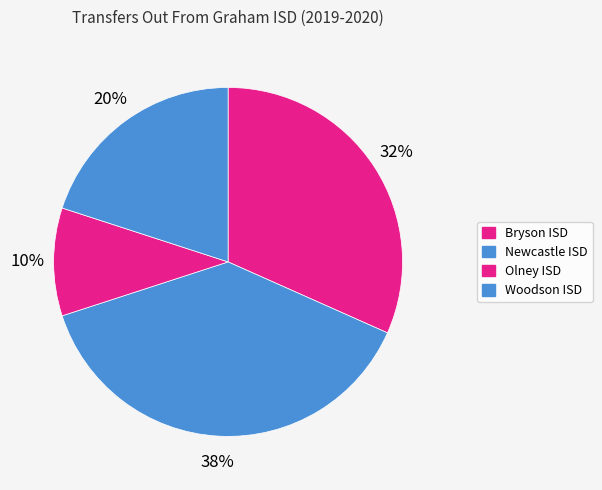

Which has a higher value, Bryson ISD or Olney ISD?

Bryson ISD